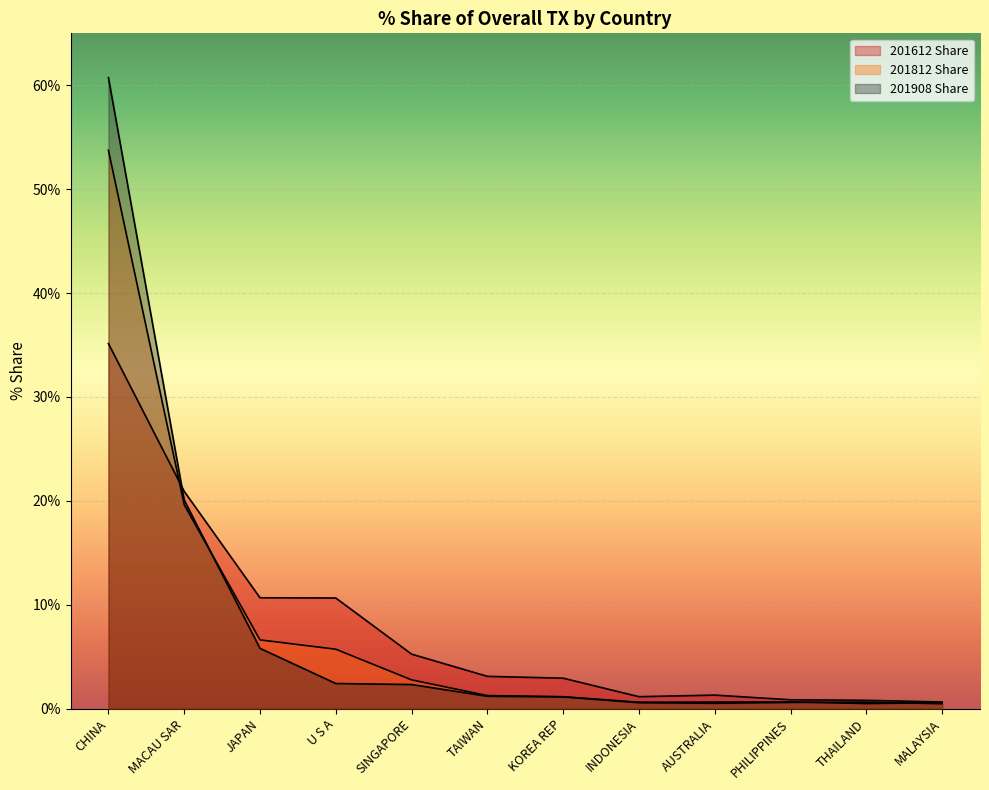

How many values in the 201812 Share series exceed 1?

7